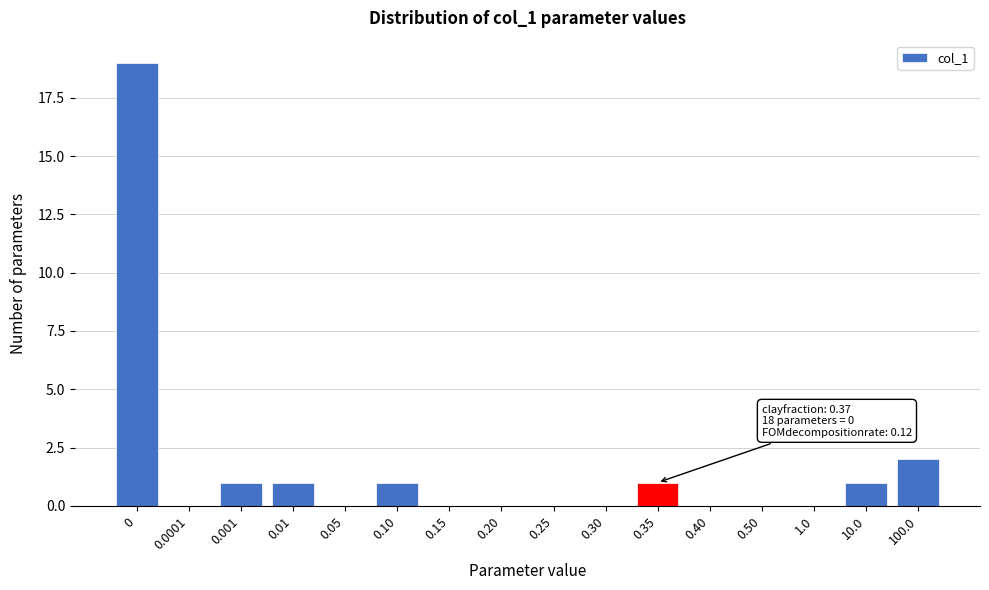

Reading left to right, transcribe all the data shown in this chart.

0=19	0.0001=0	0.001=1	0.01=1	0.05=0	0.10=1	0.15=0	0.20=0	0.25=0	0.30=0	0.35=1	0.40=0	0.50=0	1.0=0	10.0=1	100.0=2